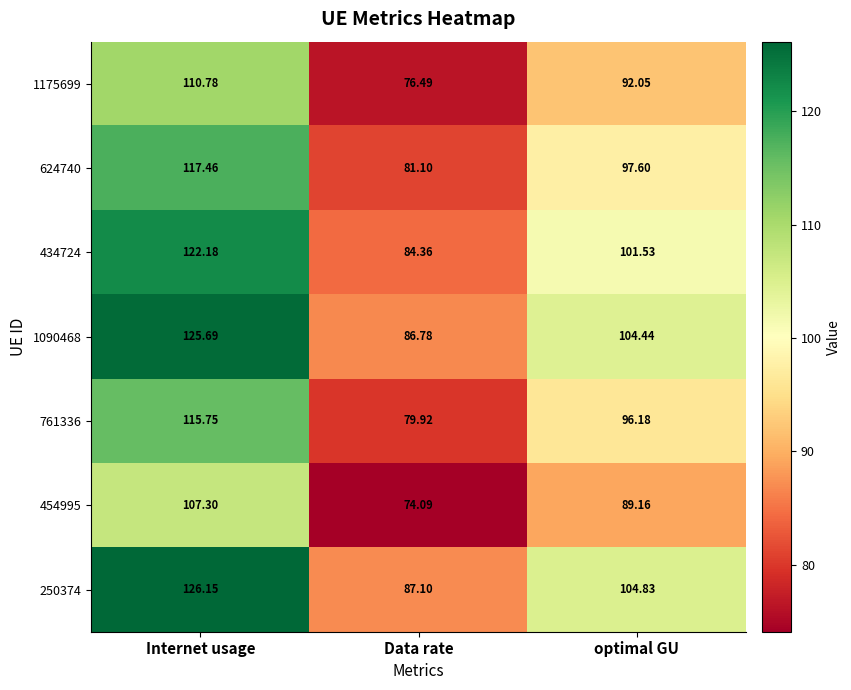

List the labels in order of 624740 value, smallest first.

Data rate, optimal GU, Internet usage